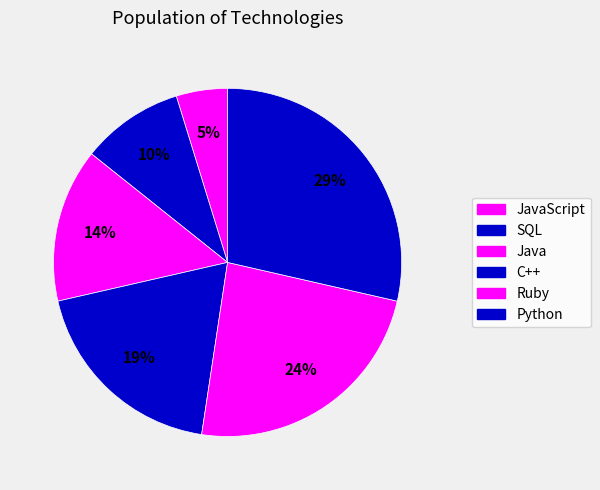

Is there any slice that represents more than half of the pie?

No